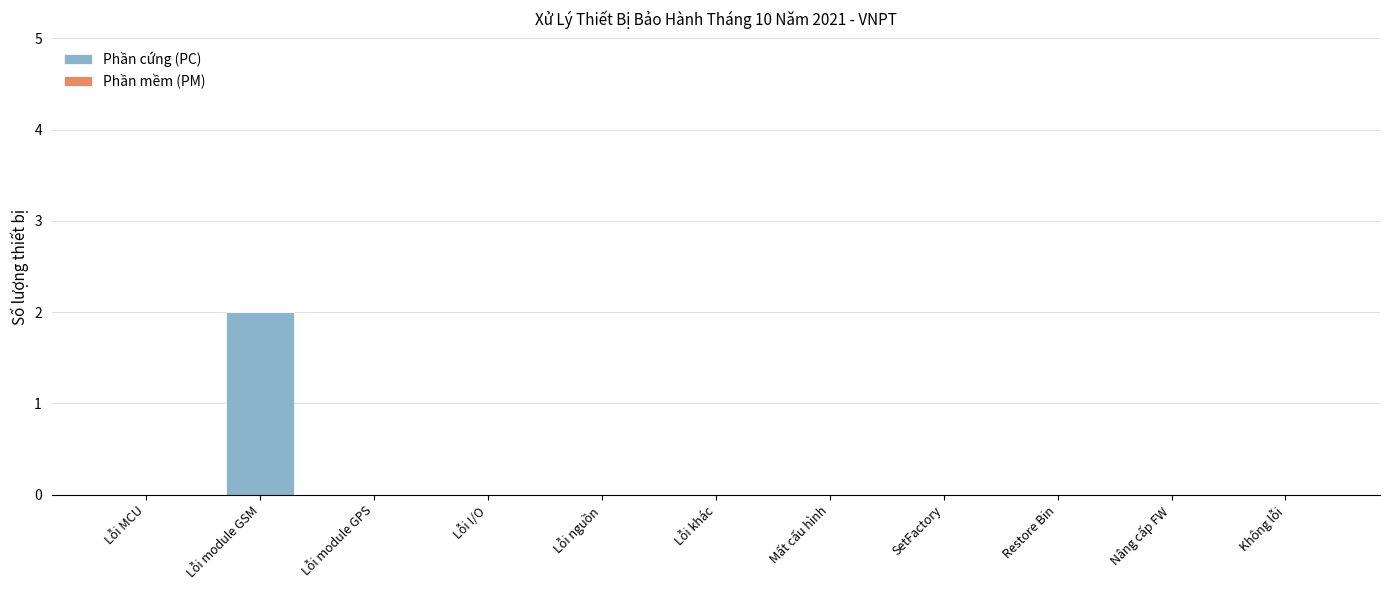

At which category does the chart reach its peak across all series?

Lỗi module GSM